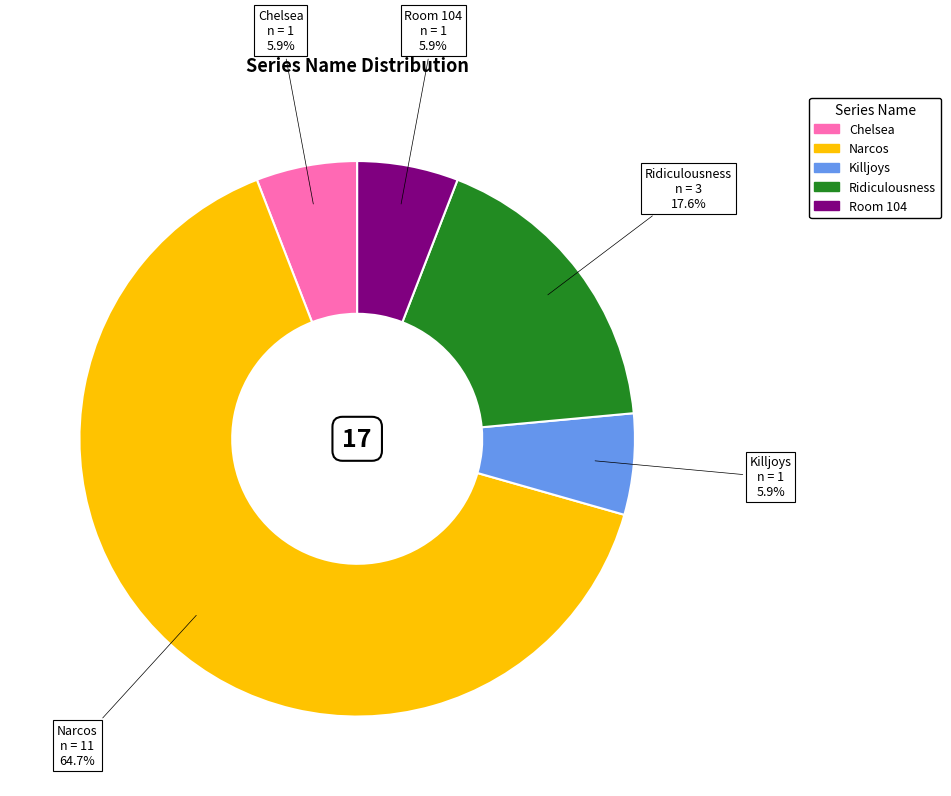

Between Narcos and Killjoys, which is larger?

Narcos